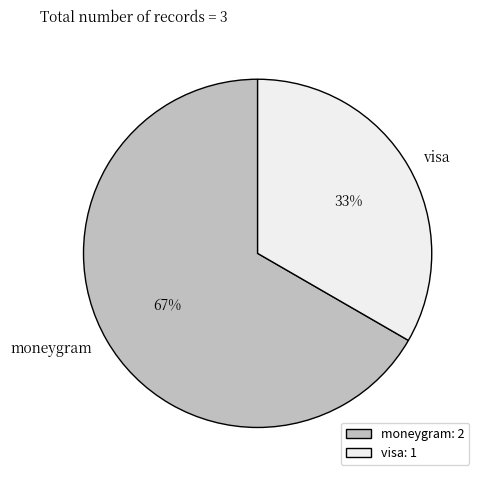

Which slice represents more than half of the pie?

moneygram